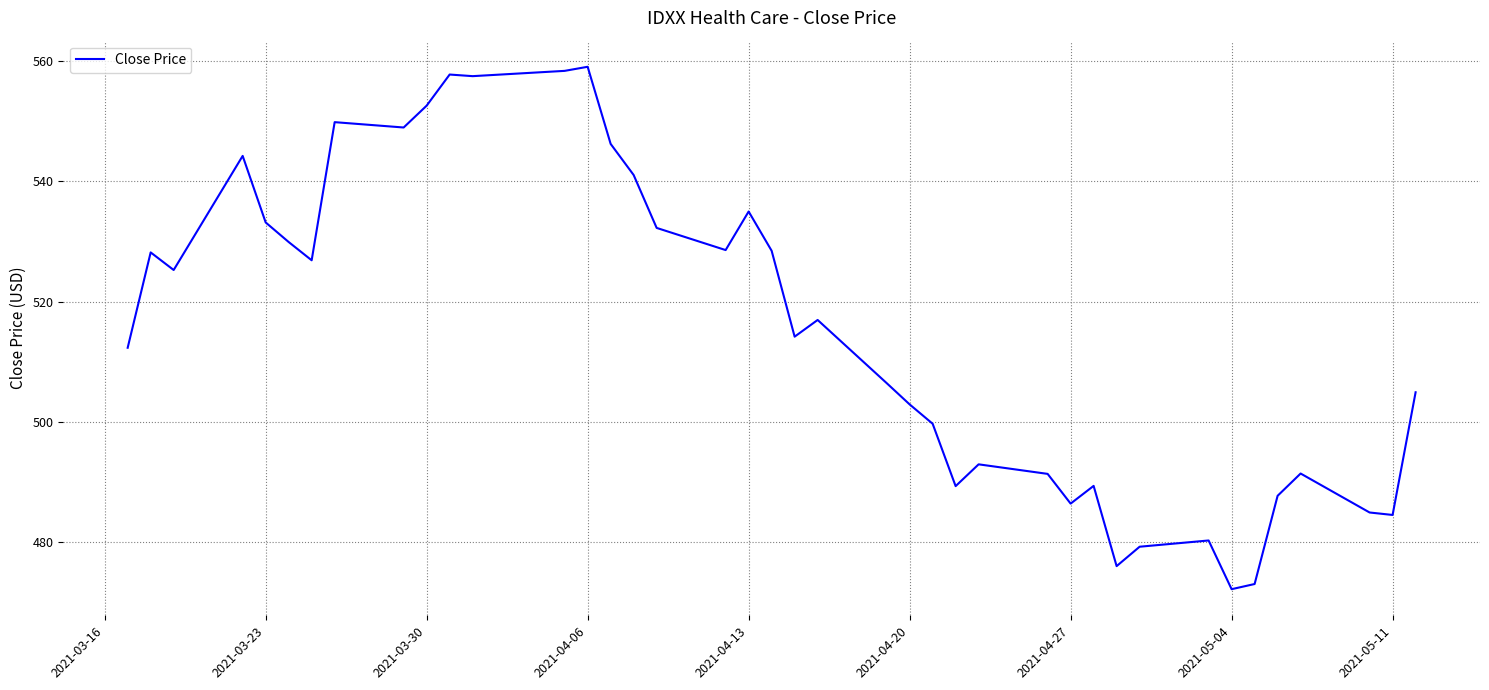

What is the difference between the maximum and minimum values?

87.0